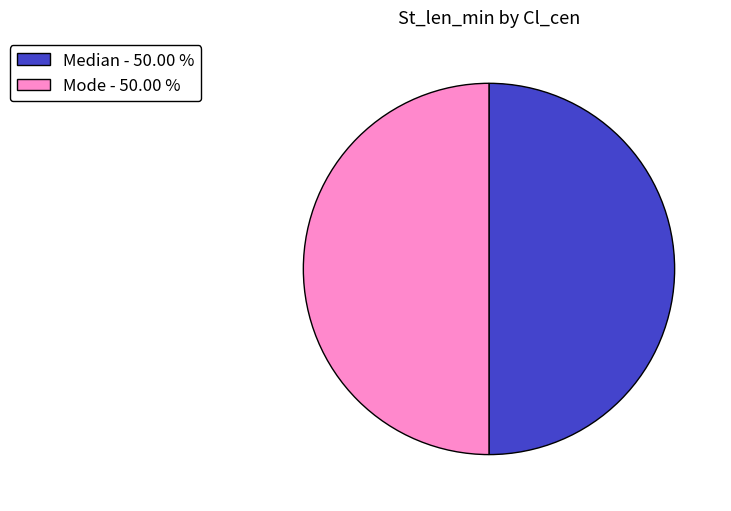

Do Median - 50.00 % and Mode - 50.00 % together represent more than half of the pie?

Yes